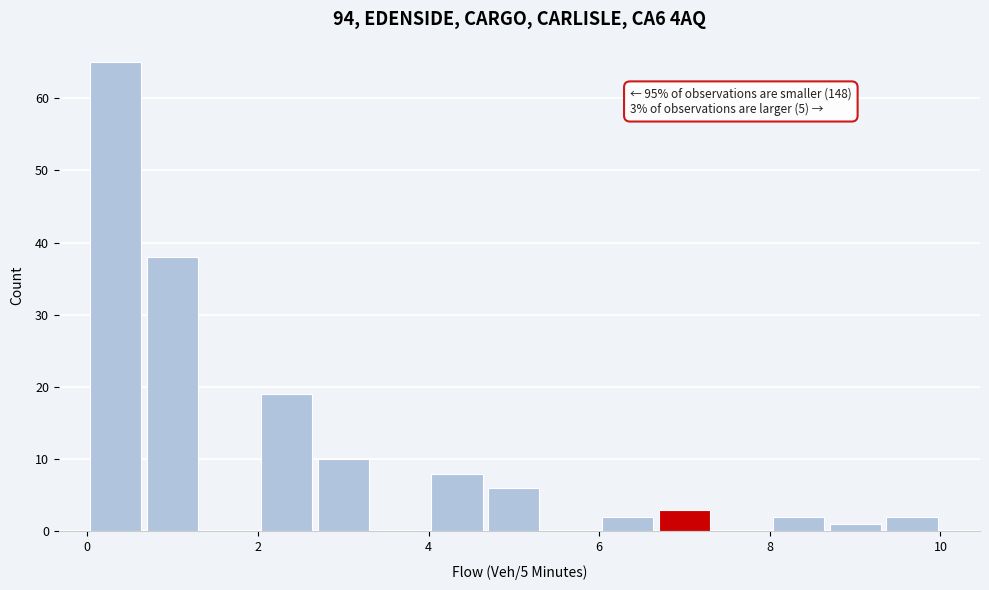

Around what value on the x-axis is the tallest bar? Give the approximate position of its centre, as read against the axis.

0.4